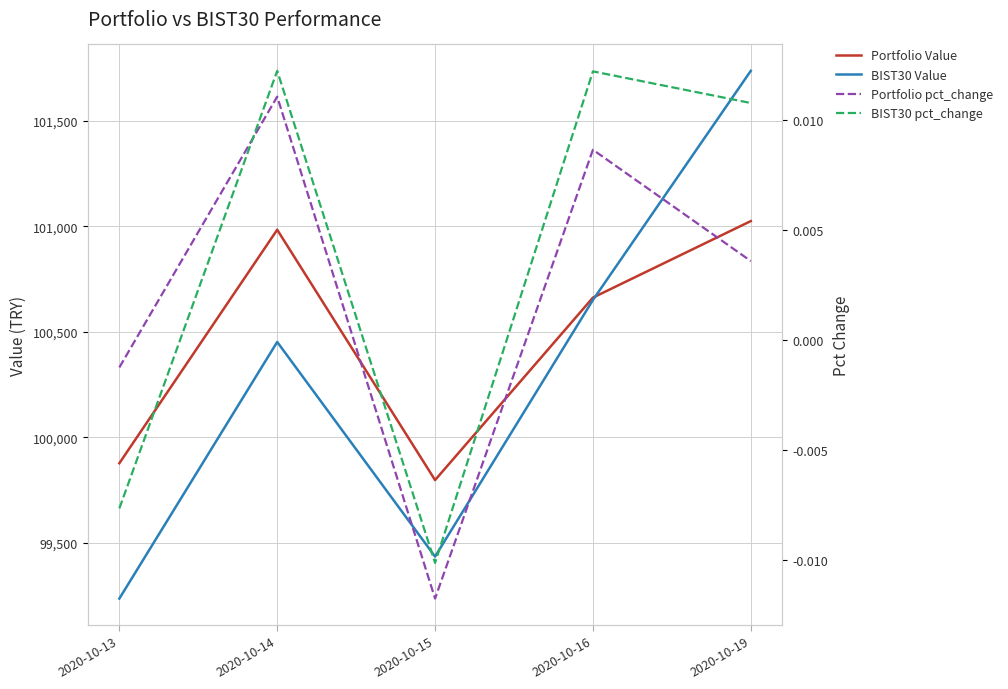

Which series has the largest total across all categories?

Portfolio Value